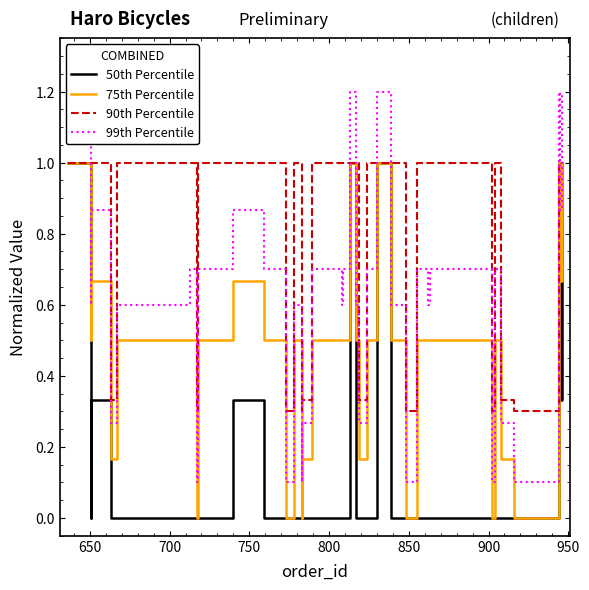

Which series has the largest total across all categories?

90th Percentile